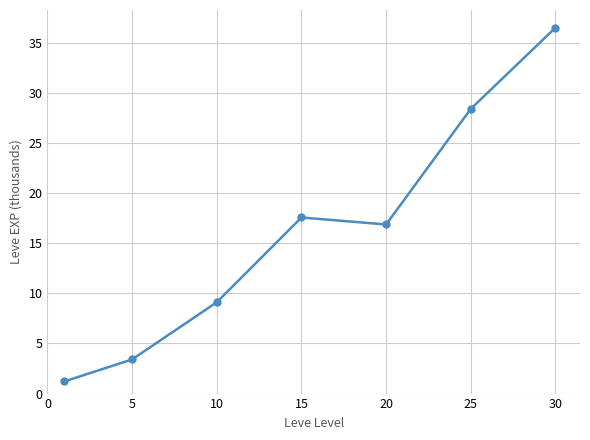

What is the difference between the maximum and minimum values?

35.3